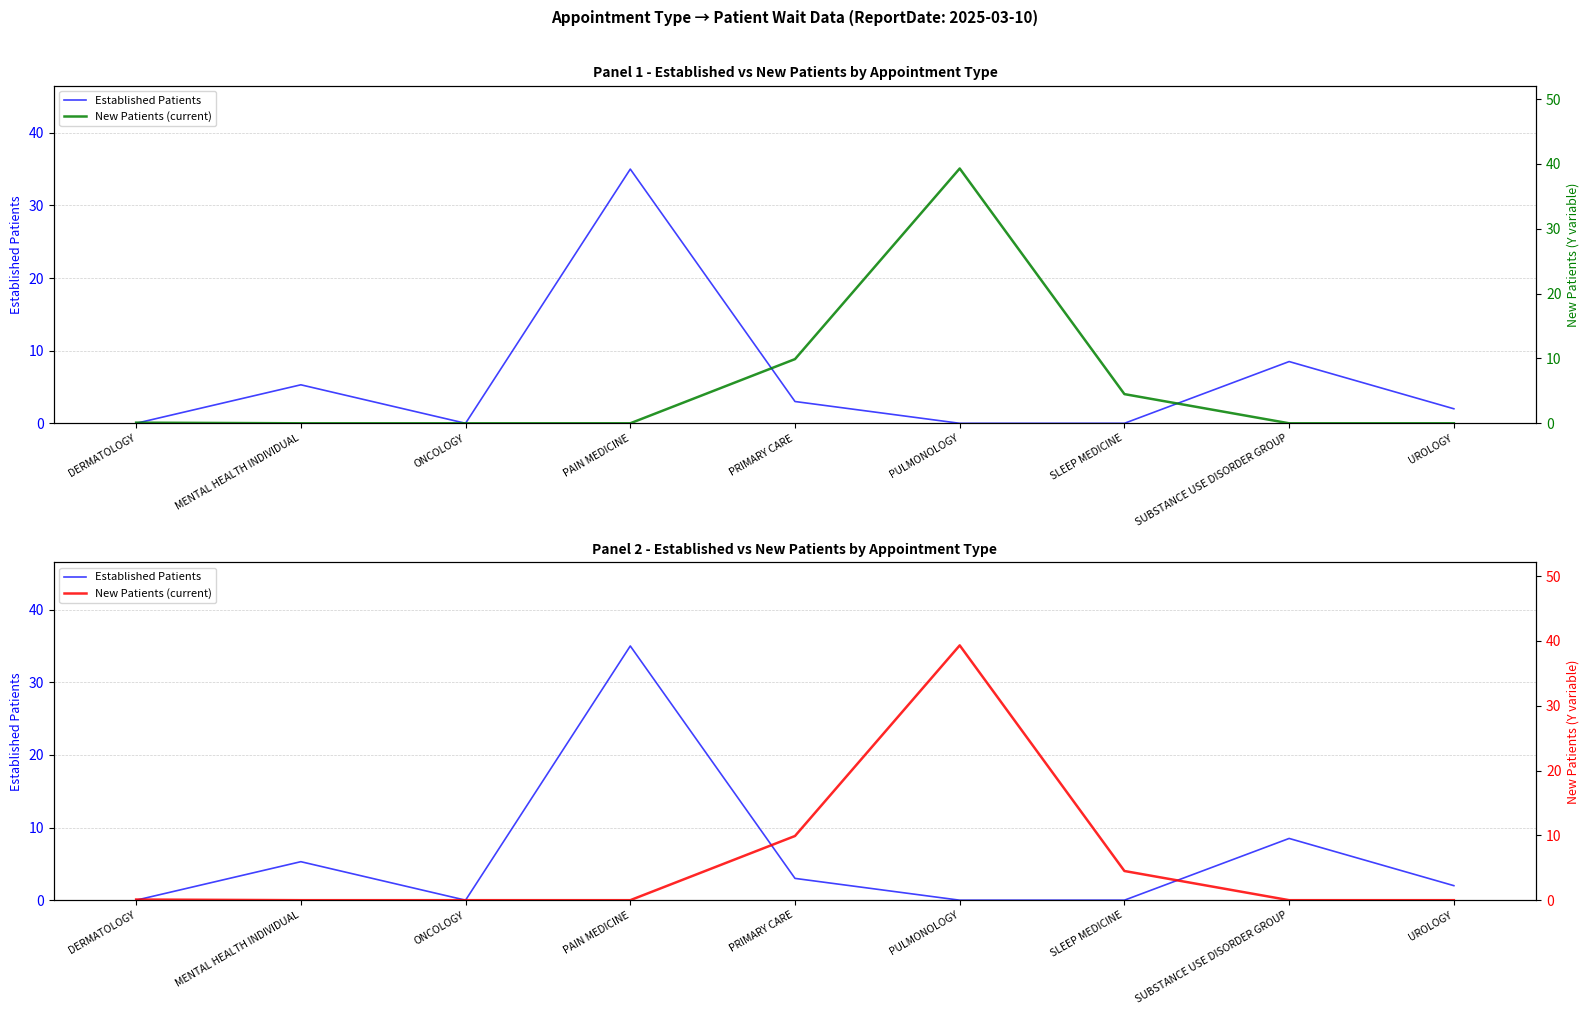

What is the total value across all series at MENTAL HEALTH INDIVIDUAL?

5.3